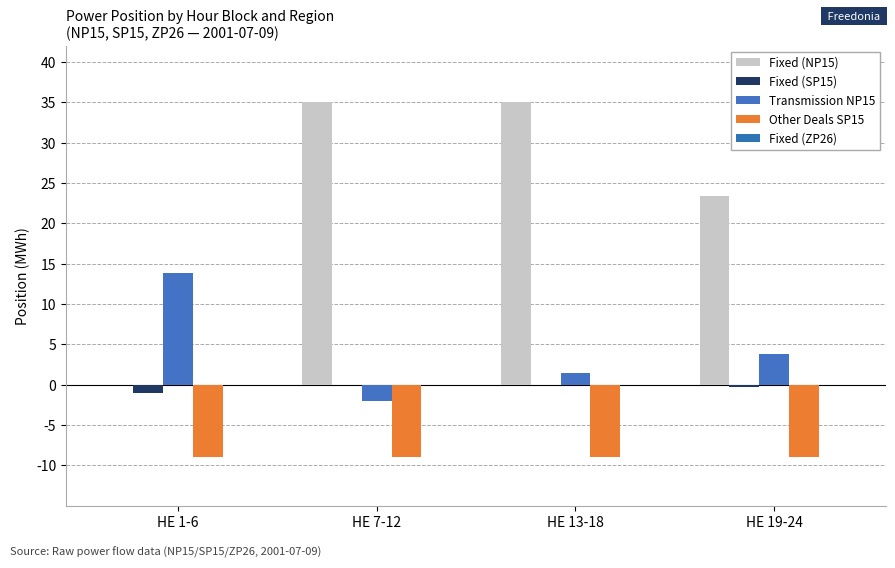

Does the chart contain stacked bars?

No